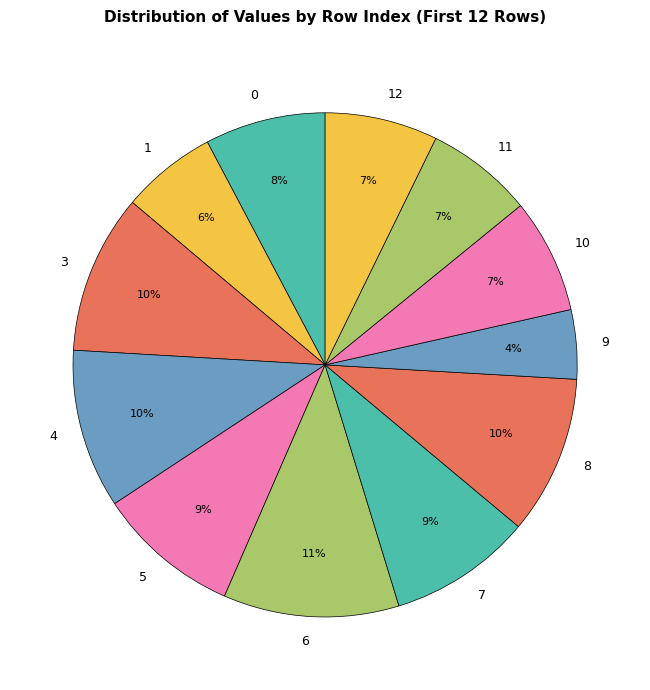

Is there a majority slice in this chart?

No